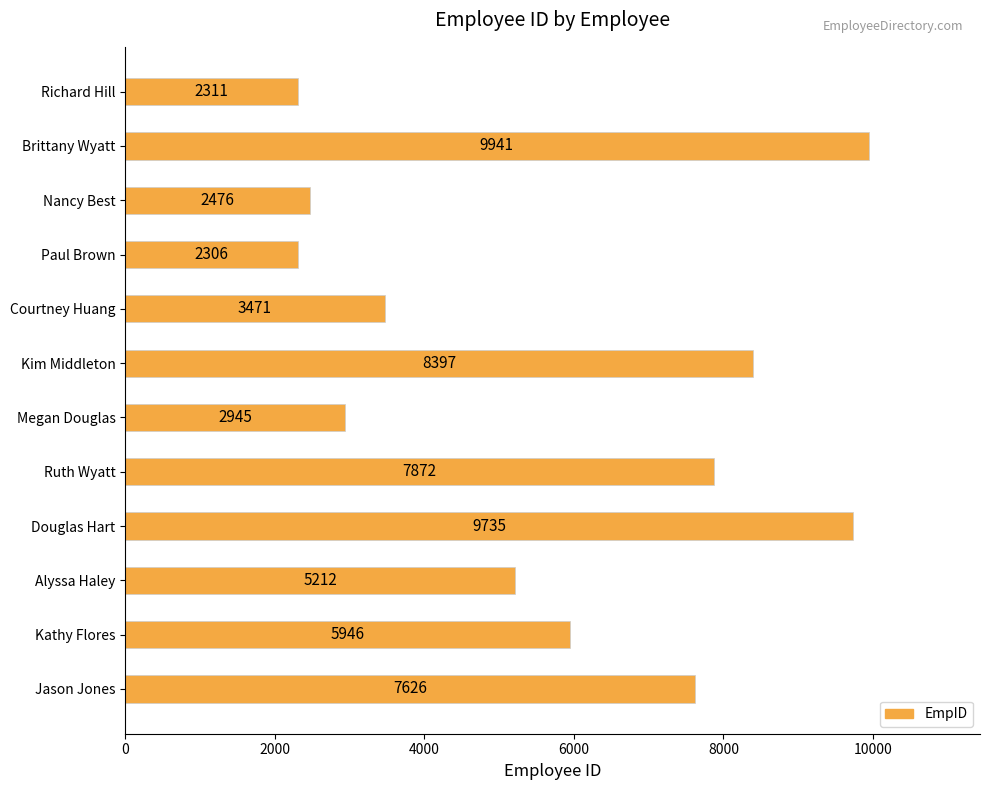

What is the change in value from Richard Hill to Kathy Flores?

+3635